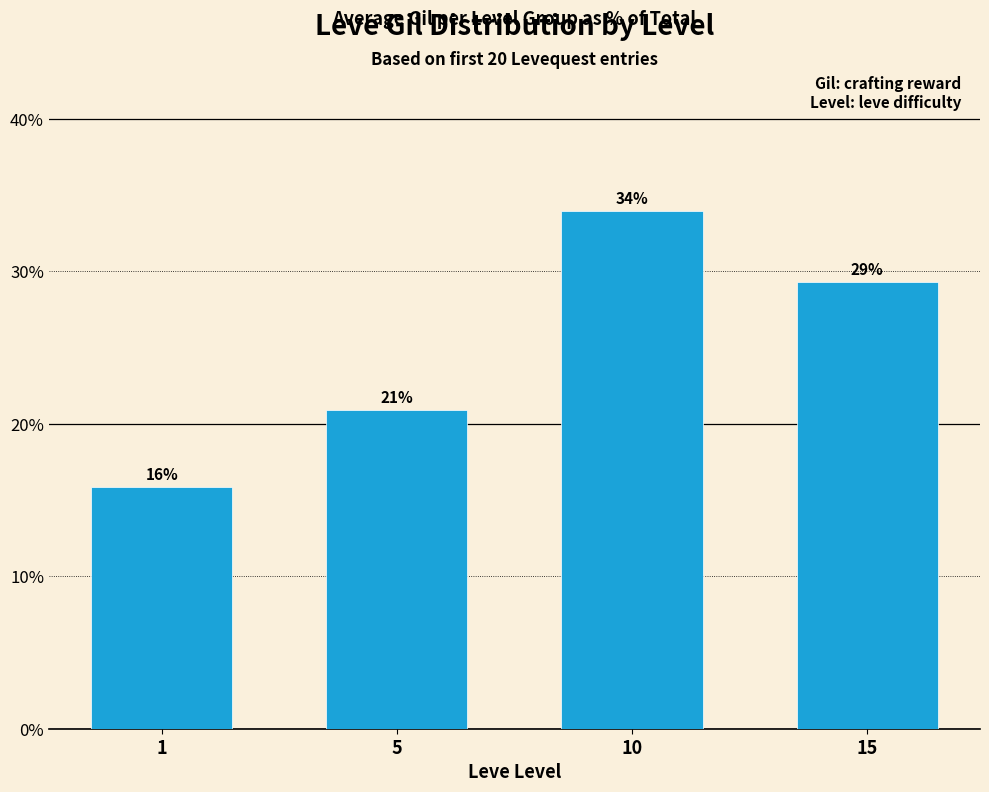

What is the difference between the values at 10 and 1?

18.1